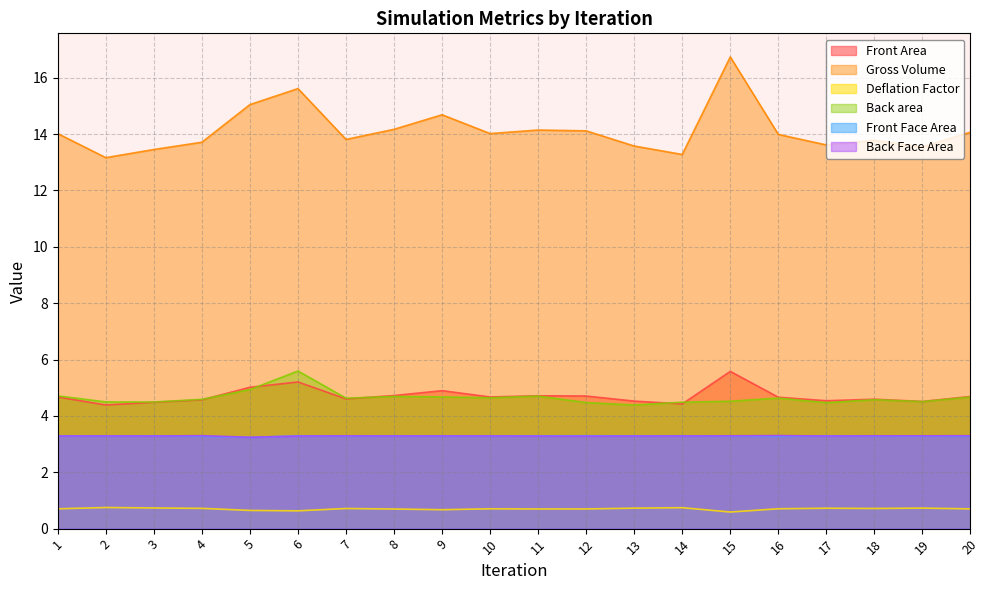

What is the value of the Front Face Area point at the 6th from the left?

3.3